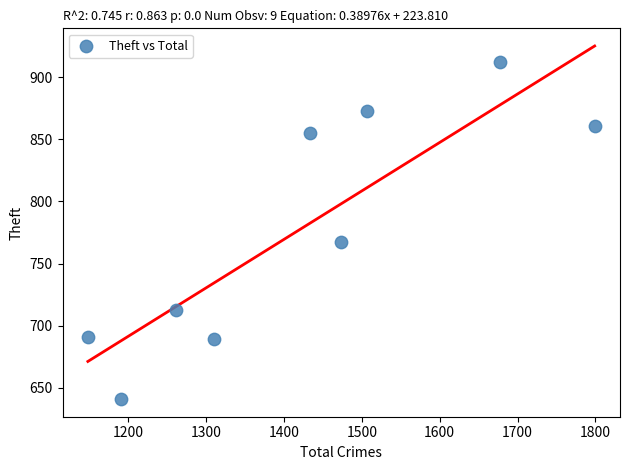

What Y value in the scatter plot is closest to 776?

767